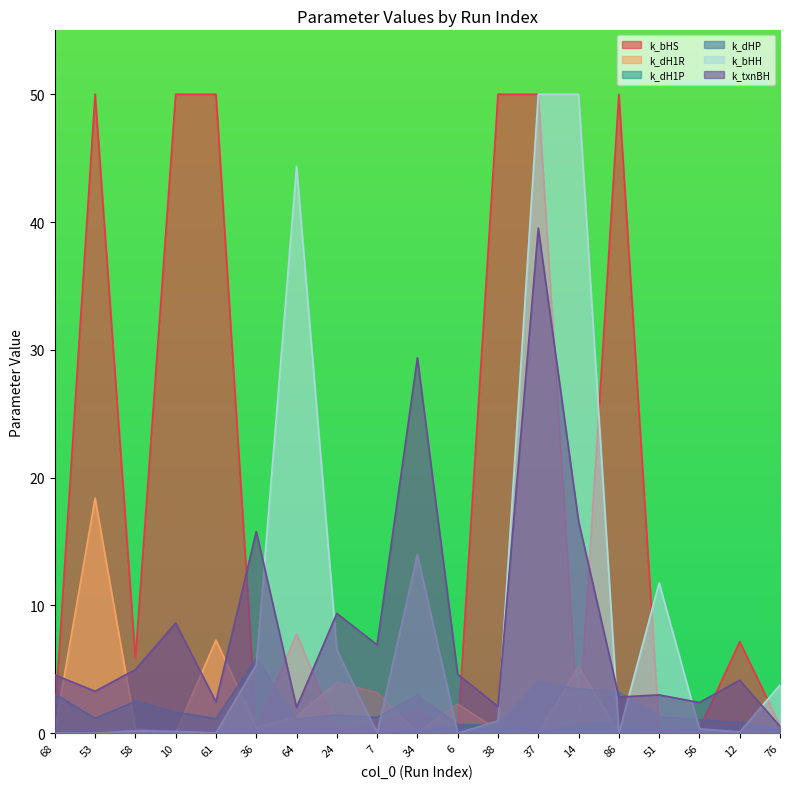

At which category does the chart reach its peak across all series?

37